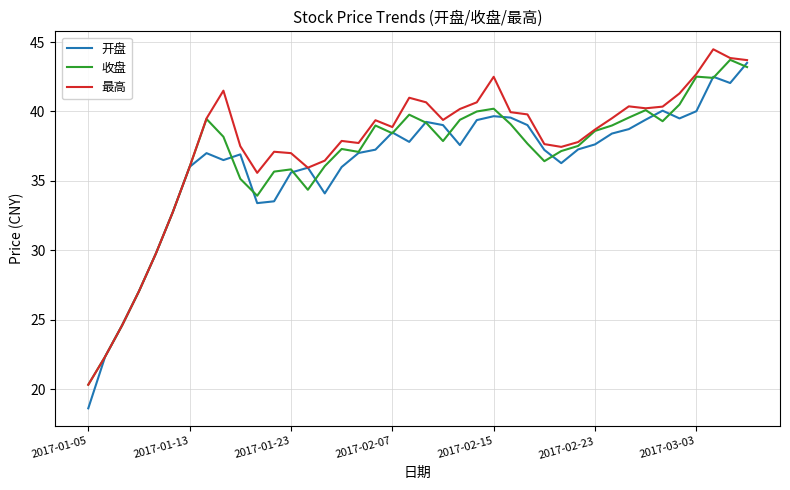

What is the greatest value displayed?

44.5